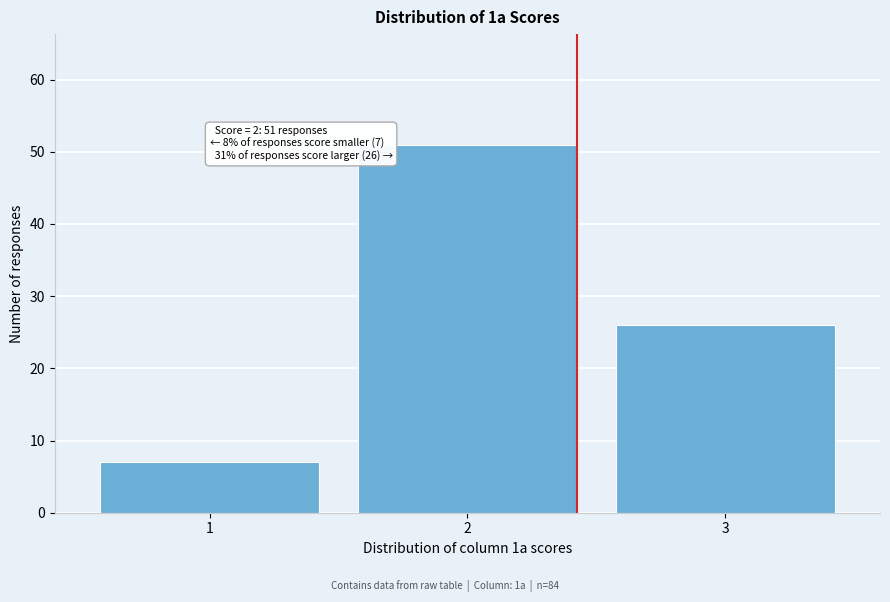

Reading left to right, what are all the values shown in this chart?

7	51	26